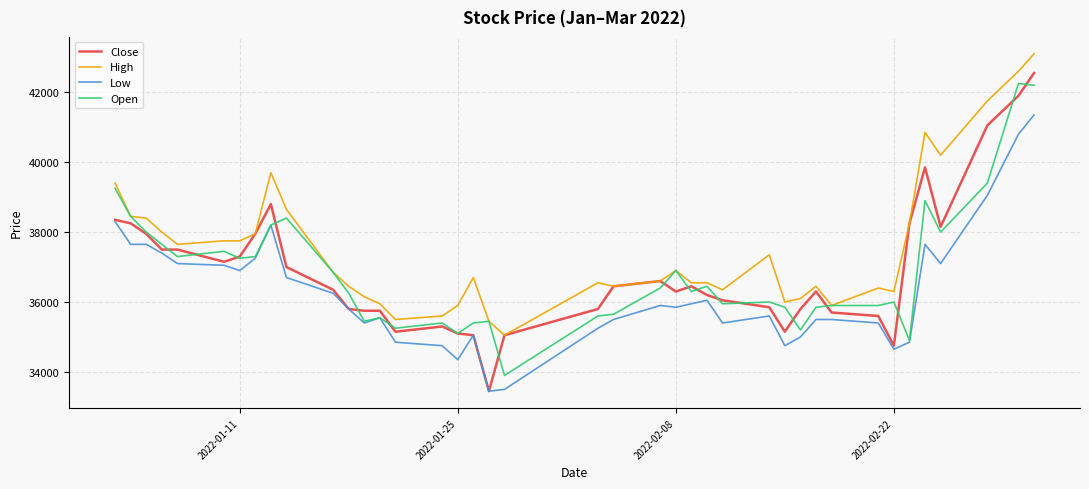

What is the smallest value displayed?

33450